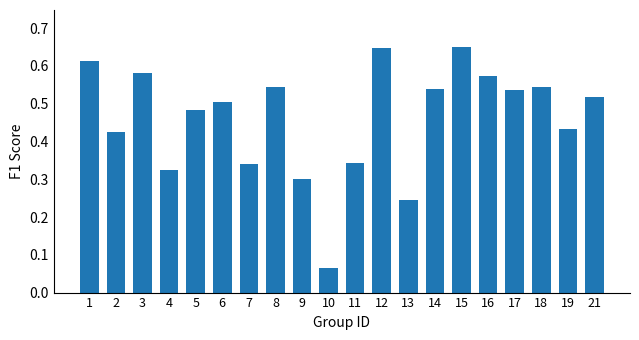

How many values are between 0 and 1?

20